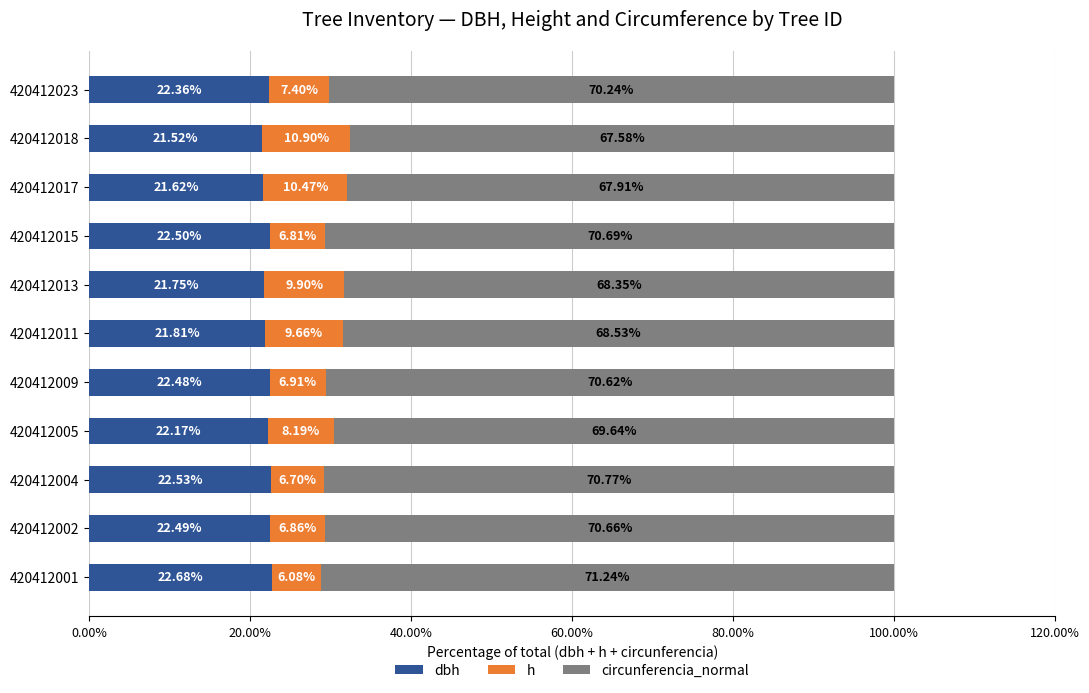

What is the total value across all series at 420412018?

100.0